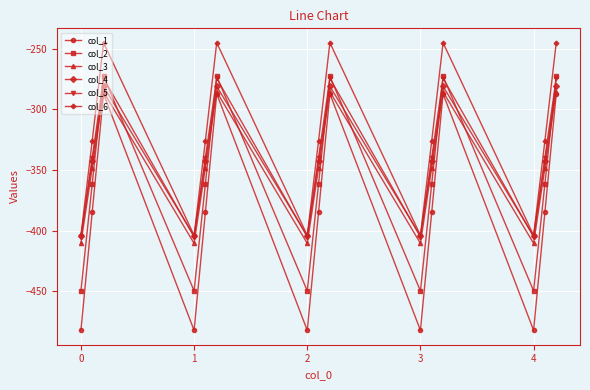

What are all the series names shown in the legend?

col_1, col_2, col_3, col_4, col_5, col_6